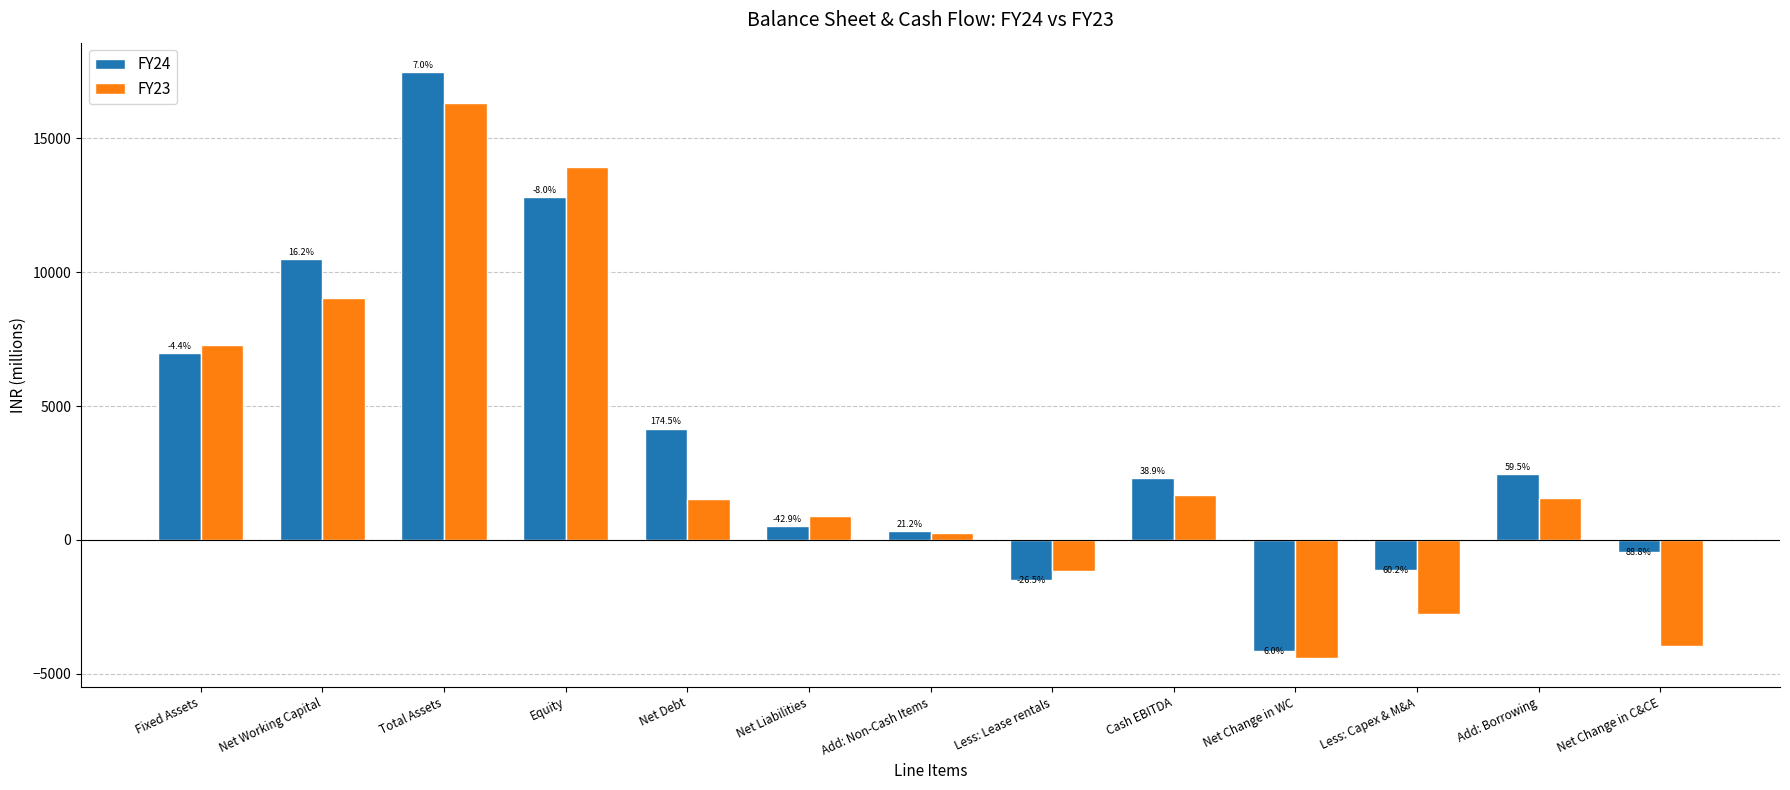

What is the difference between the FY24 values at Net Change in WC and Less: Capex & M&A?

3023